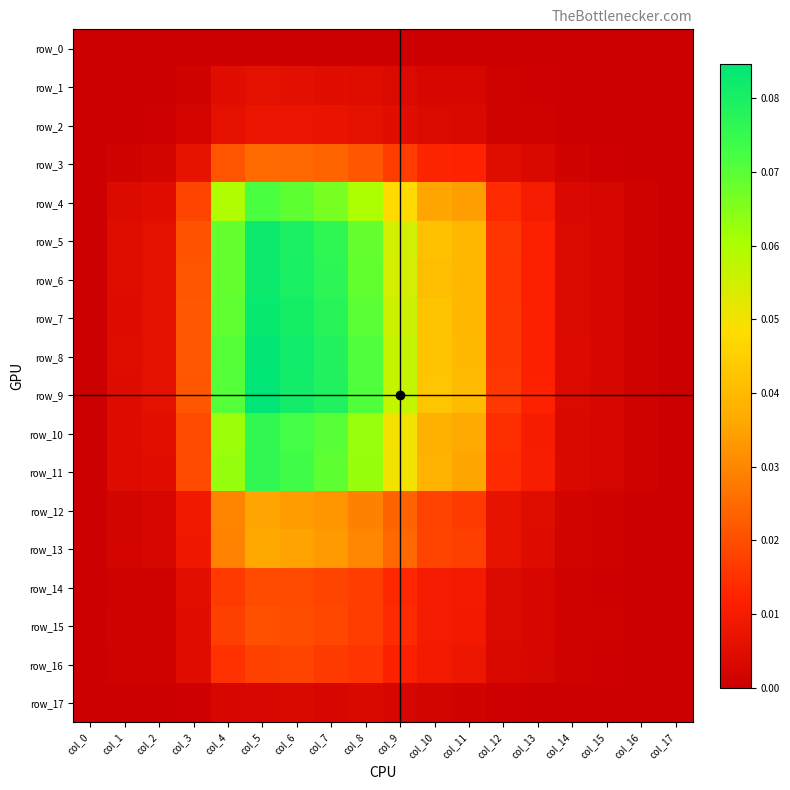

What is the maximum value shown in the chart?

0.1